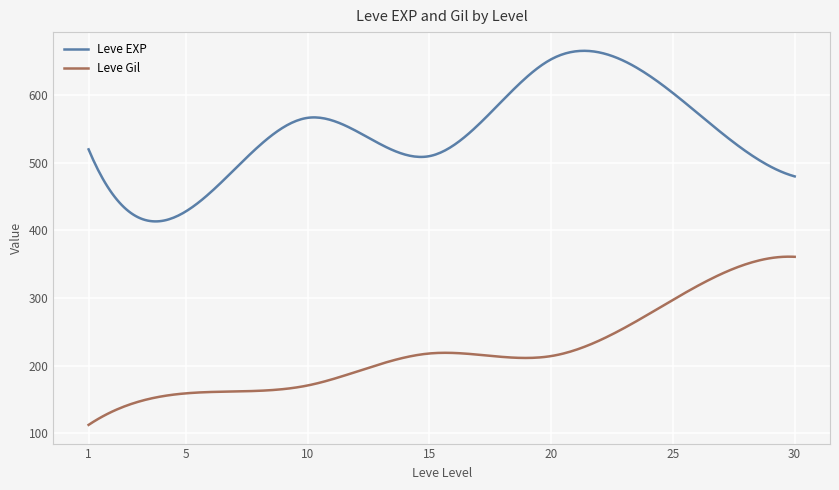

True or false: Leve Gil and Leve EXP intersect in this chart.

False